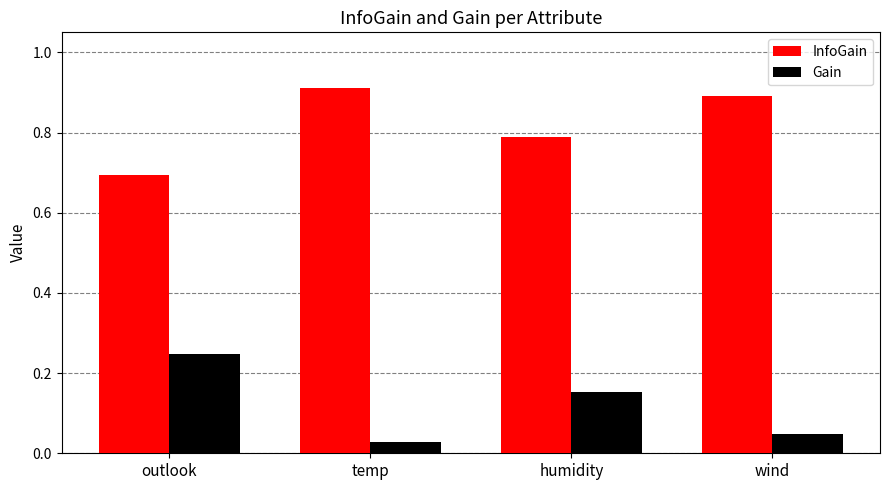

Which series has the largest total across all categories?

InfoGain